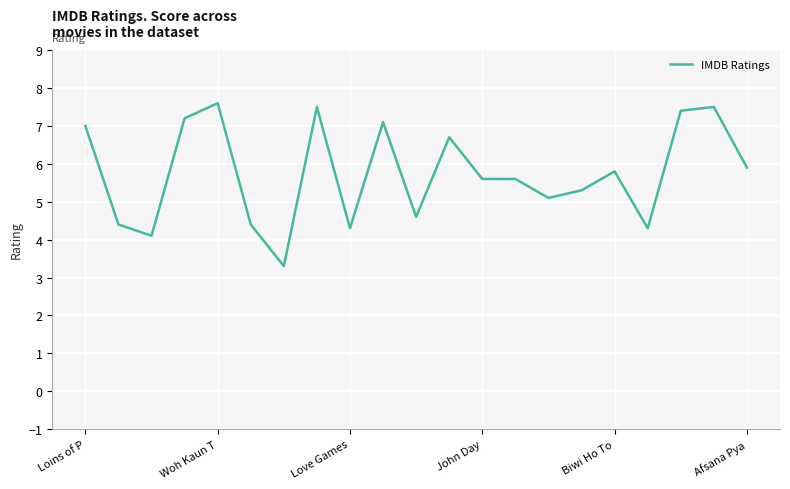

What is the greatest value displayed?

7.6